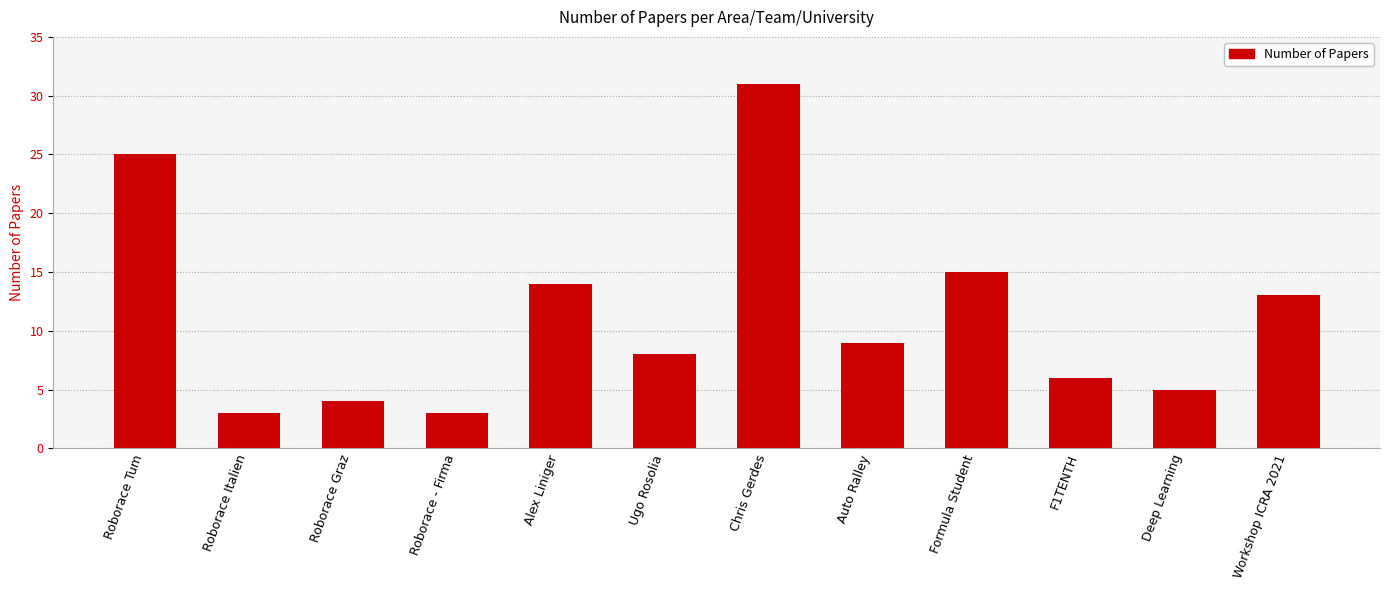

Reading right to left, list all the values displayed in this chart.

Workshop ICRA 2021=13	Deep Learning=5	F1TENTH=6	Formula Student=15	Auto Ralley=9	Chris Gerdes=31	Ugo Rosolia=8	Alex Liniger=14	Roborace - Firma=3	Roborace Graz=4	Roborace Italien=3	Roborace Tum=25